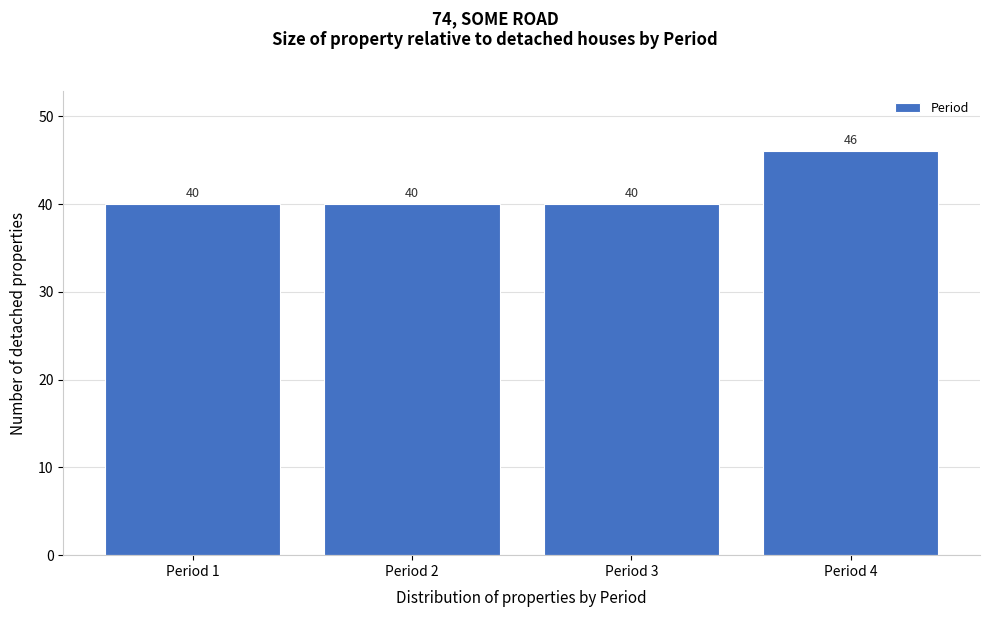

Reading left to right, list every bar in this chart as the range it spans on the x-axis followed by its height.

0.5 to 1.5: 40
1.5 to 2.5: 40
2.5 to 3.5: 40
3.5 to 4.5: 46